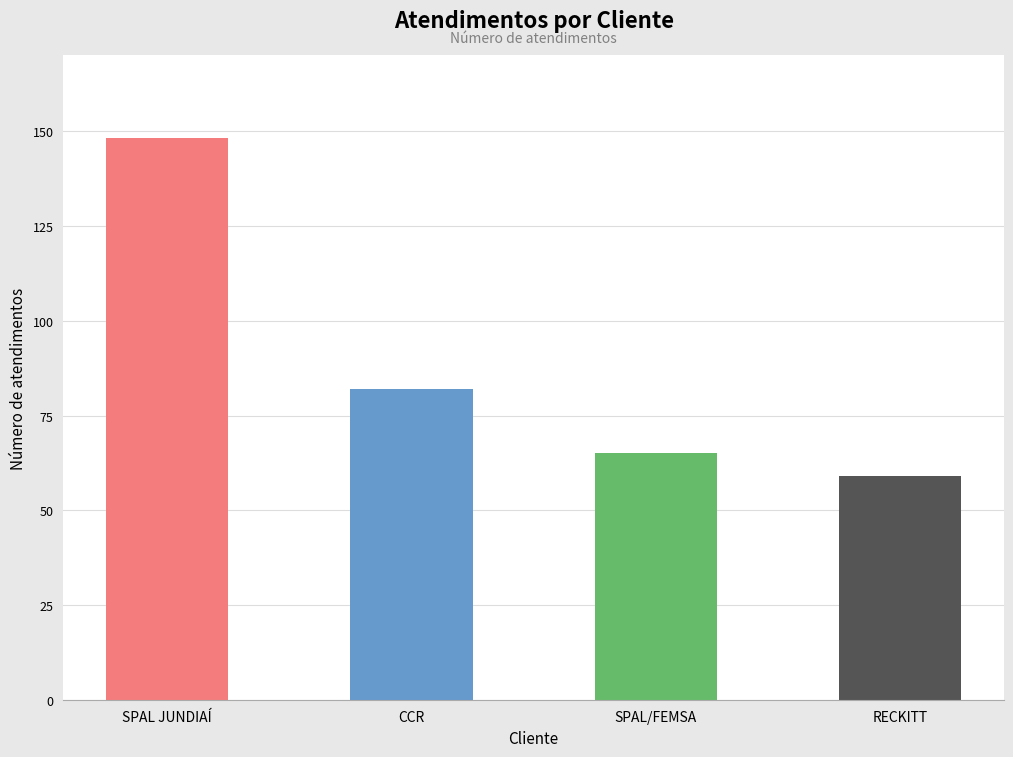

What is the ratio of the value at CCR to the value at SPAL JUNDIAÍ?

0.6